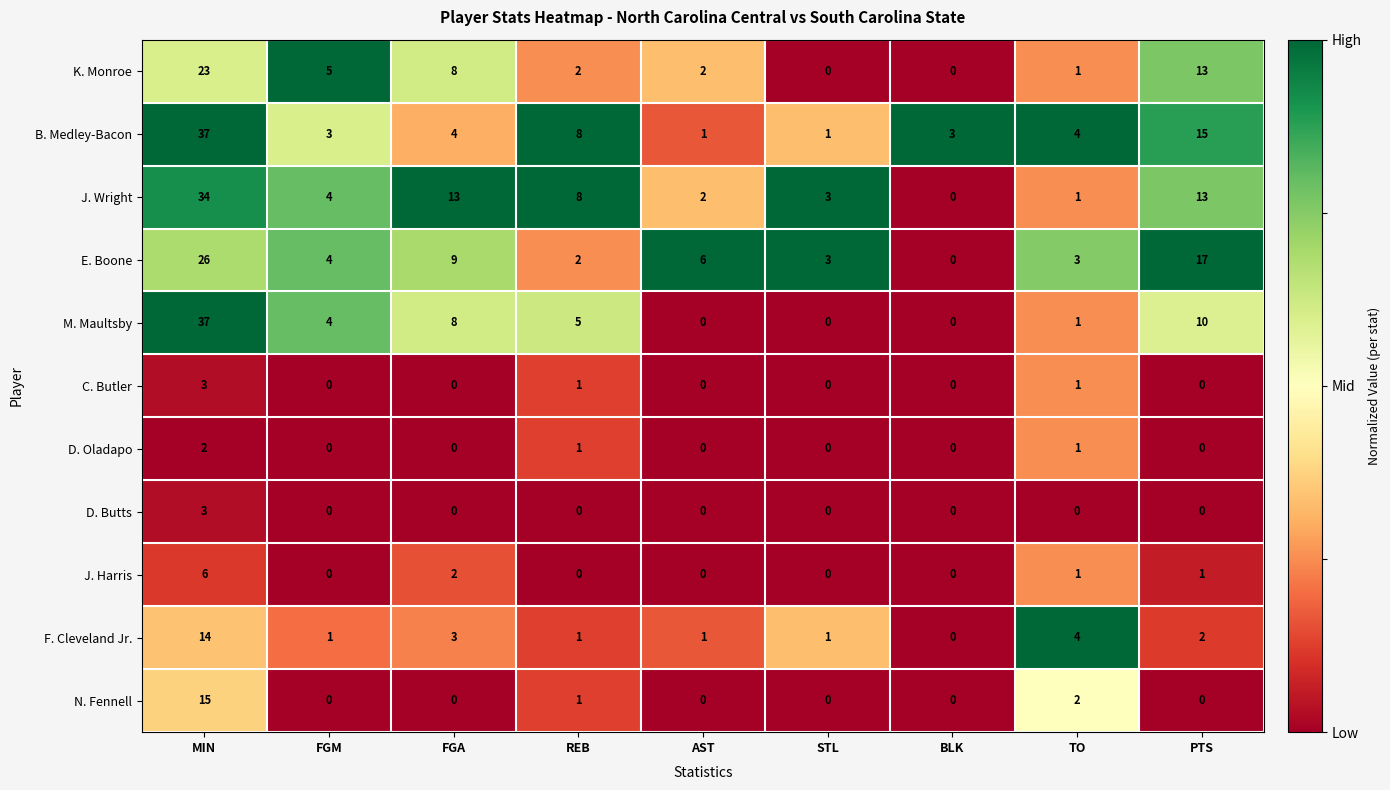

Which series has the largest range (max minus min)?

M. Maultsby